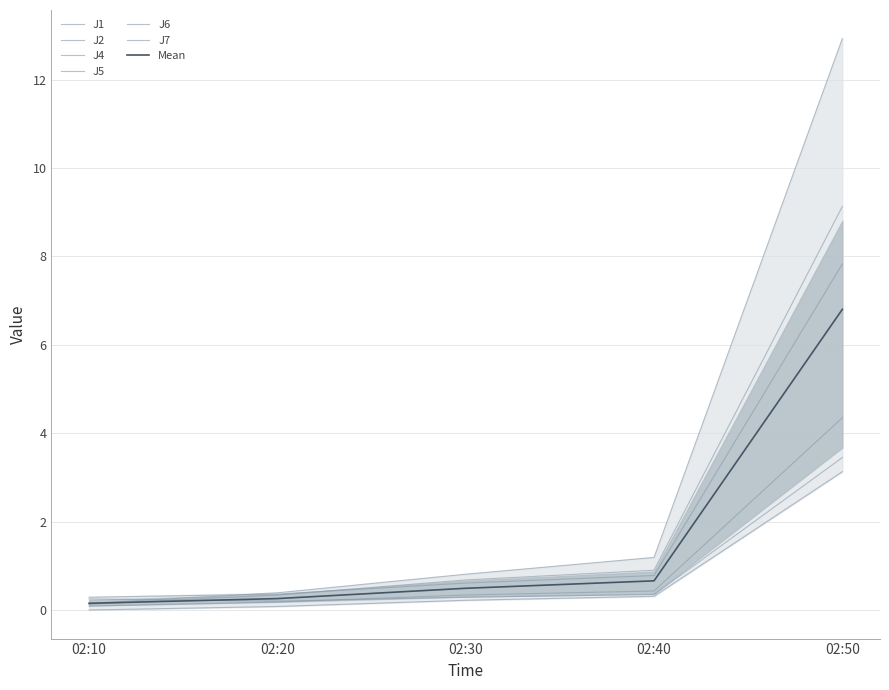

Between 02:10 and 02:40, which series saw the biggest shift?

J7